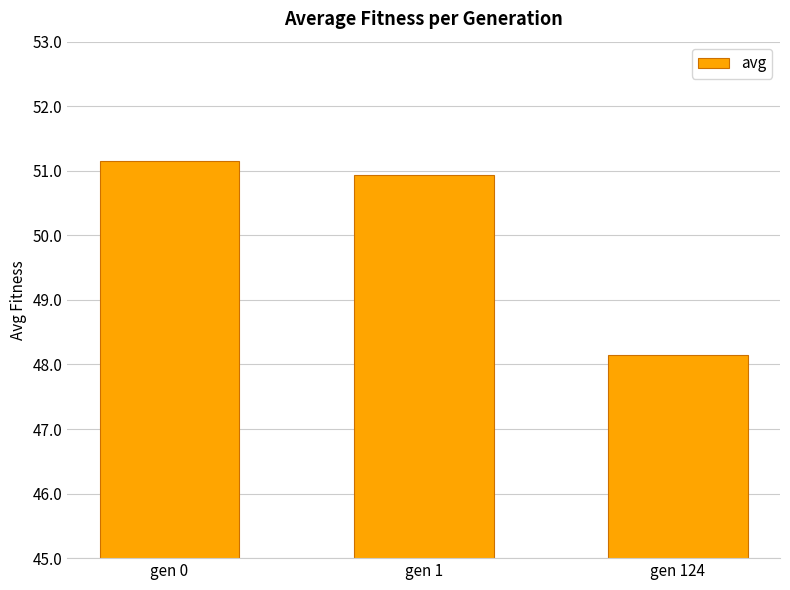

At which label is the value closest to 49?

gen 124